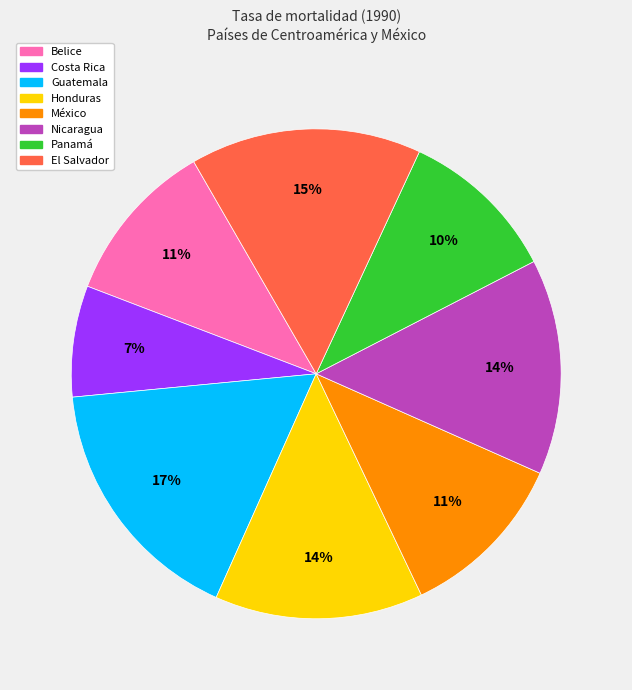

To the nearest percent, what percentage of the pie is Panamá?

10%